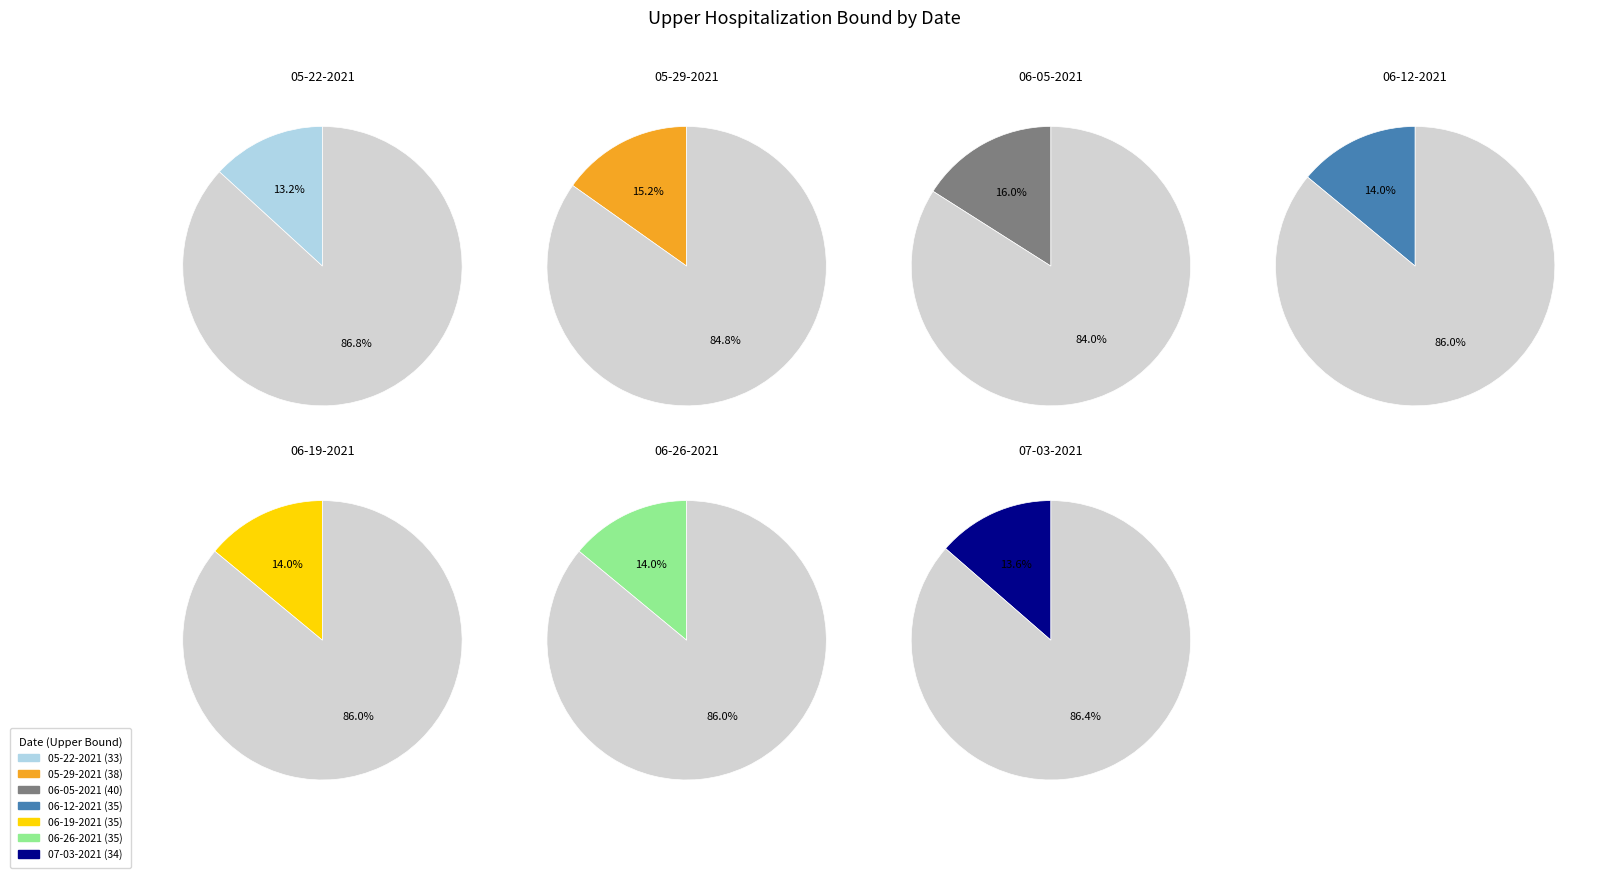

What percentage is the 06-05-2021 slice, to the nearest percent?

16%